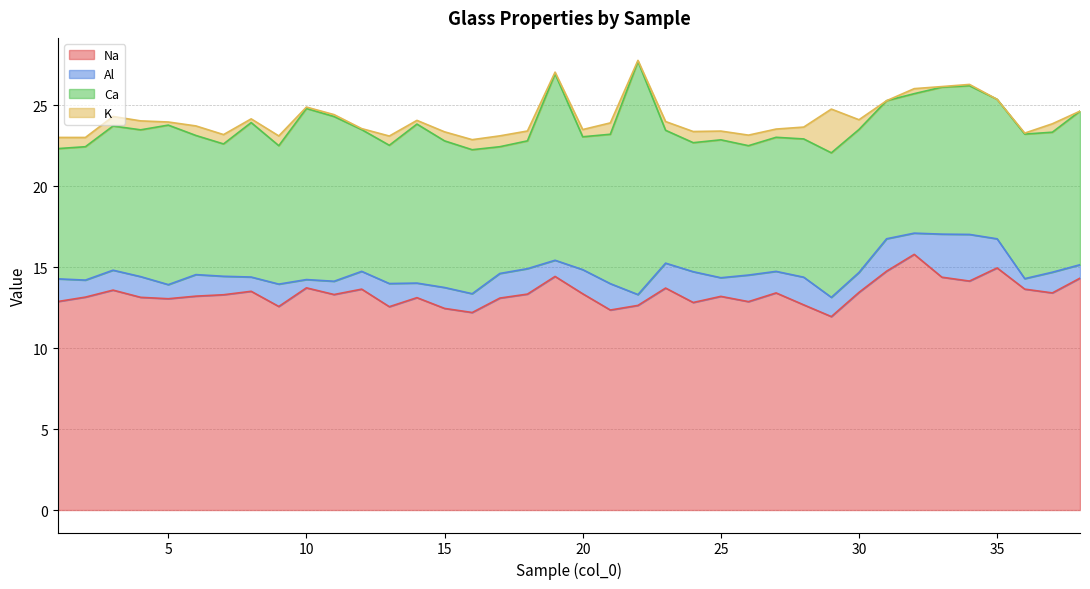

Reading right to left, list all the values displayed in this chart.

Na: 14.3	13.4	13.6	15.0	14.1	14.4	15.8	14.8	13.4	11.9	12.7	13.4	12.9	13.2	12.8	13.7	12.6	12.4	13.4	14.4	13.3	13.1	12.2	12.5	13.1	12.6	13.6	13.3	13.7	12.6	13.5	13.3	13.2	13.1	13.1	13.6	13.2	12.9
Al: 0.8	1.3	0.6	1.8	2.9	2.7	1.3	2.0	1.2	1.2	1.7	1.3	1.6	1.2	1.9	1.5	0.7	1.6	1.5	1.0	1.6	1.5	1.2	1.3	0.9	1.4	1.1	0.8	0.5	1.4	0.9	1.1	1.3	0.9	1.3	1.2	1.1	1.4
Ca: 9.5	8.6	8.9	8.6	9.2	9.1	8.6	8.5	8.8	8.9	8.5	8.3	8.0	8.5	8.0	8.2	14.4	9.2	8.2	11.5	7.9	7.8	8.9	9.1	9.8	8.5	8.8	10.2	10.6	8.6	9.5	8.2	8.6	9.9	9.1	8.9	8.2	8.0
K: 0.0	0.5	0.1	0.0	0.1	0.0	0.3	0.0	0.6	2.7	0.7	0.5	0.7	0.5	0.7	0.5	0.1	0.7	0.4	0.1	0.6	0.7	0.6	0.6	0.2	0.6	0.1	0.1	0.1	0.6	0.2	0.6	0.6	0.2	0.6	0.6	0.6	0.7